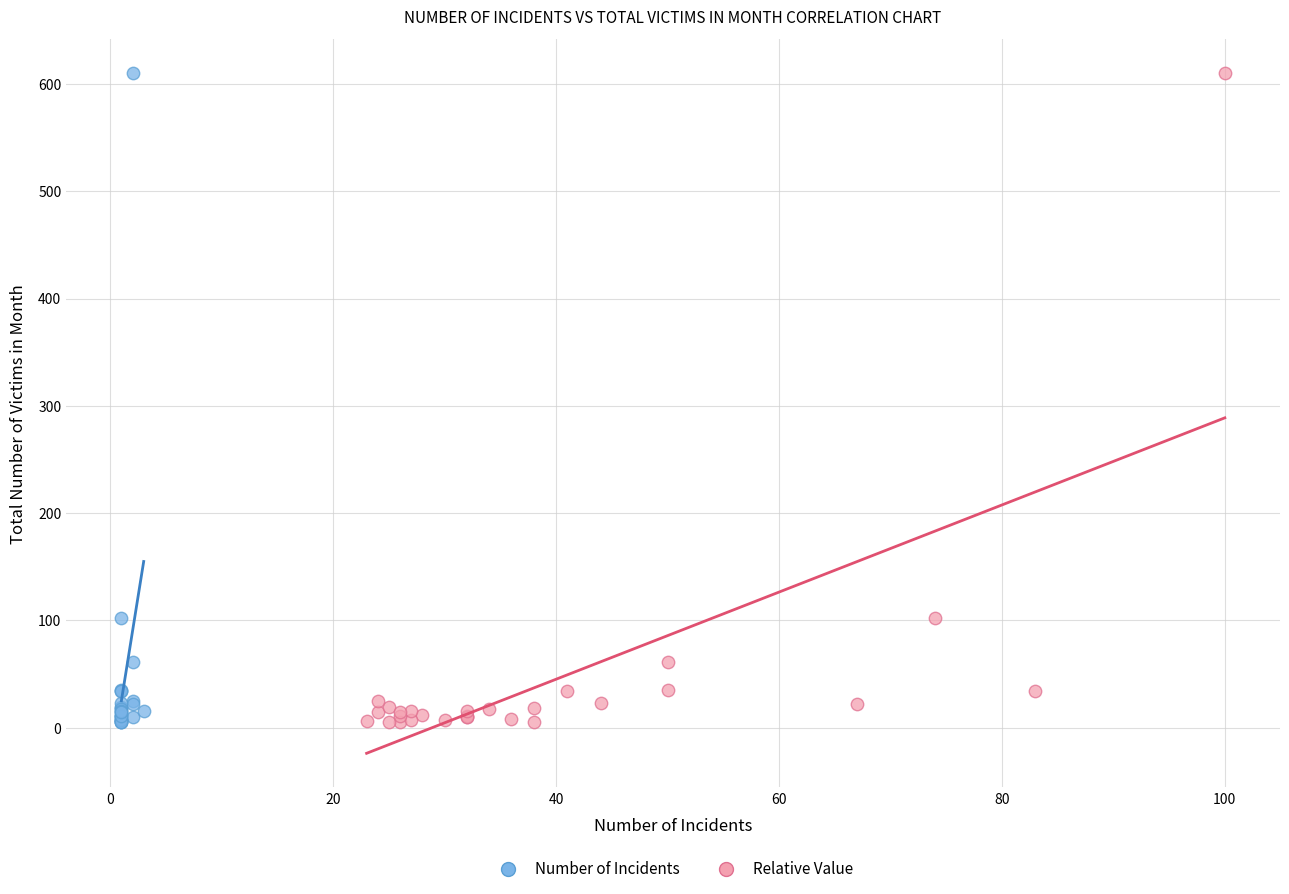

What are all the series names shown in the legend?

Number of Incidents, Relative Value